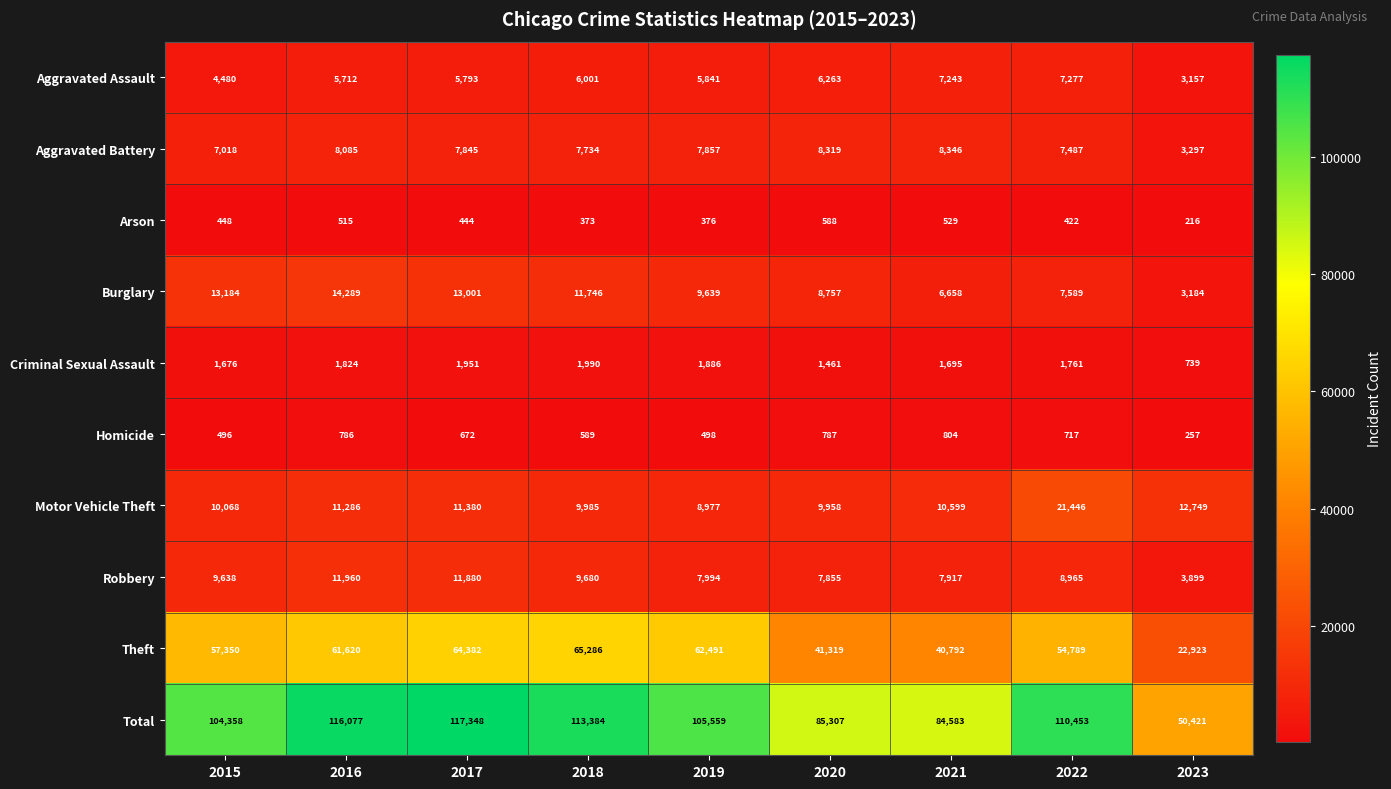

What is the difference between the highest and lowest values at 2019?

105183